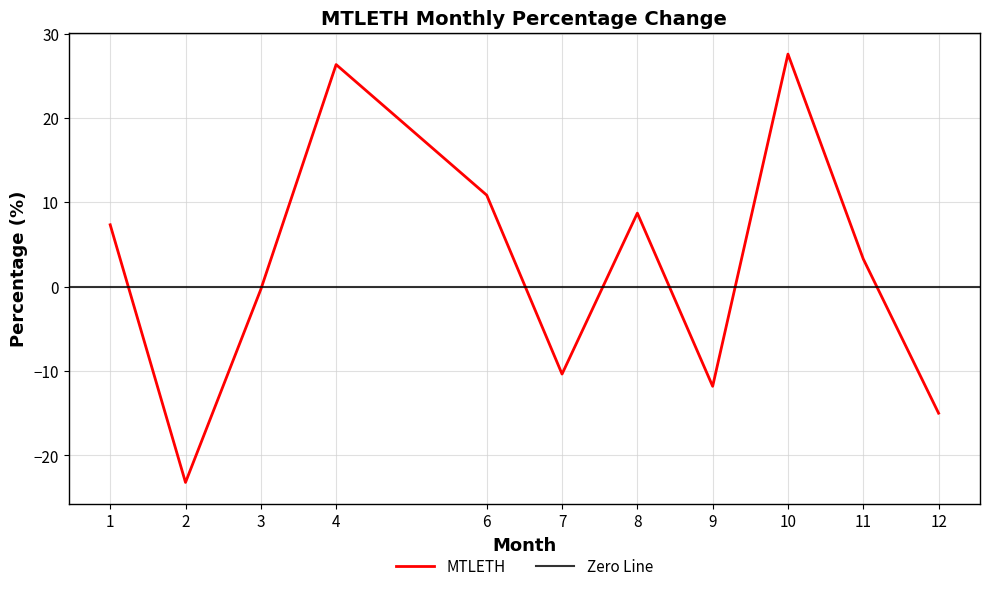

What is the change in value from 1 to 7?

-17.7